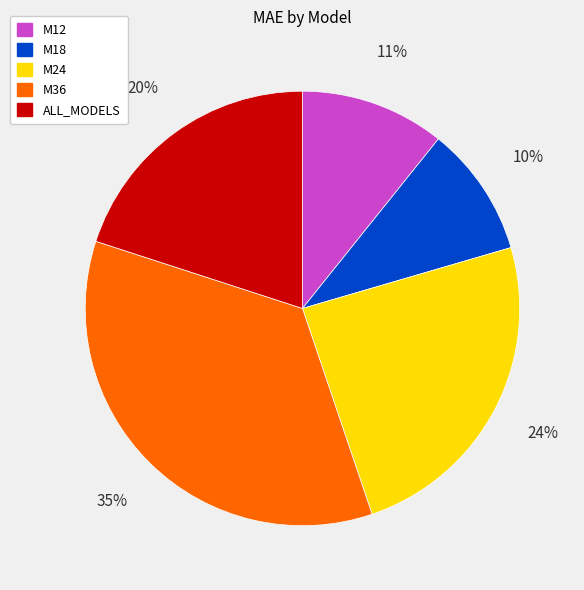

Is there any slice that represents more than half of the pie?

No